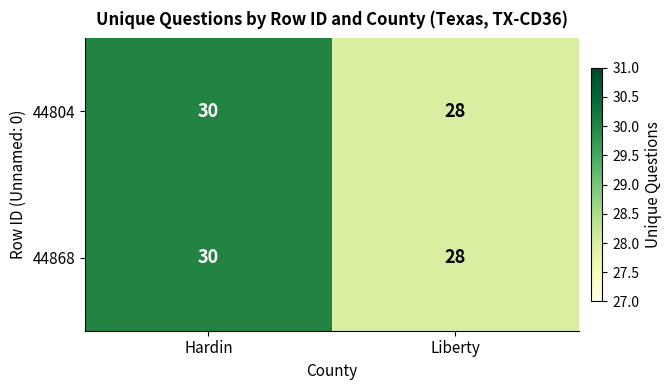

What is the sum of the 44804 values at Hardin and Liberty?

58